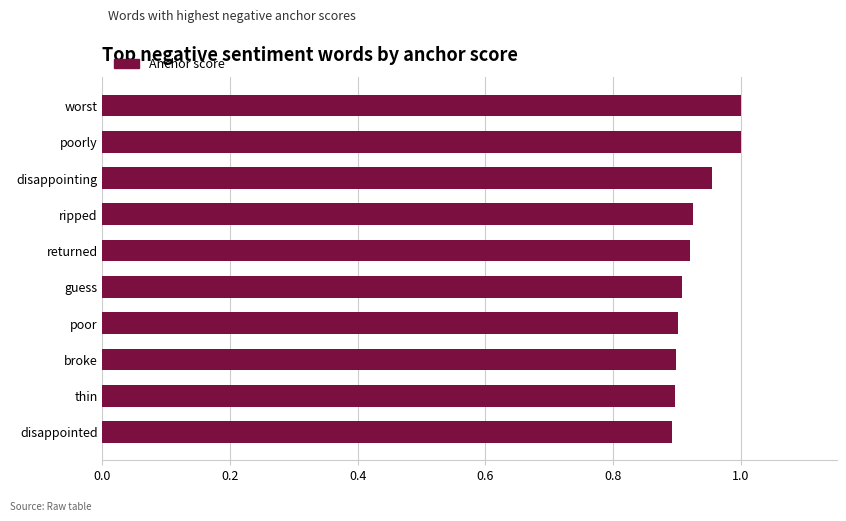

The chart shows a value of 0.9 at returned. True or false?

True